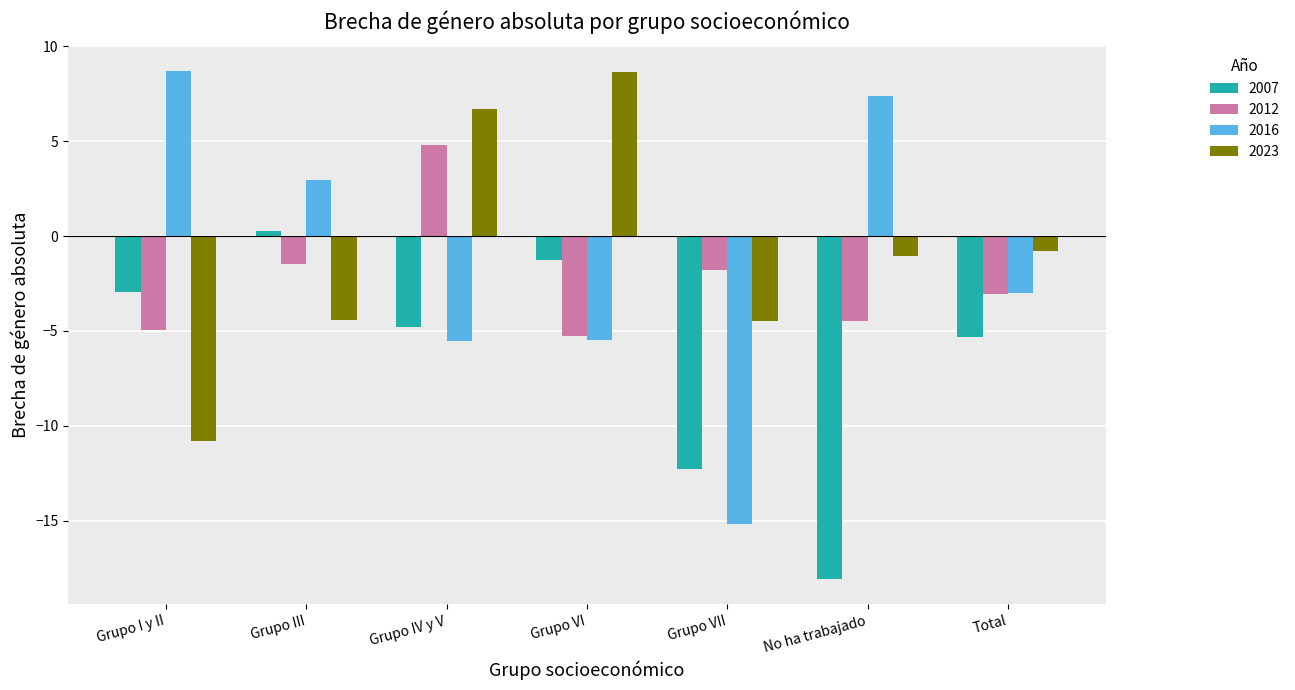

How many groups of bars are there?

7